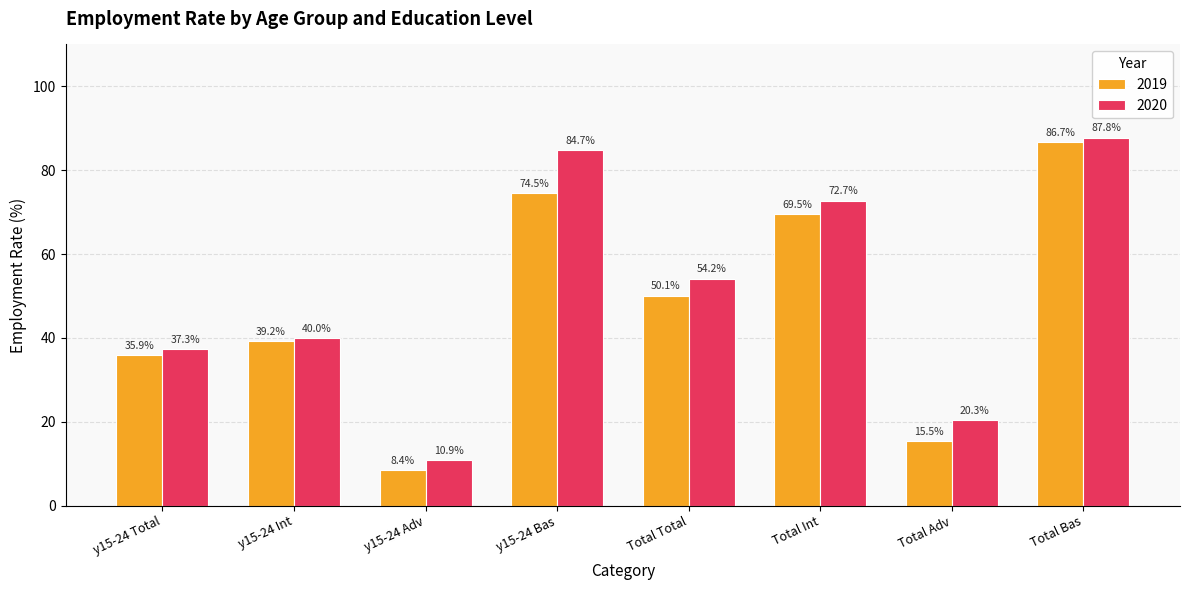

What is the value of the 2020 bar at the 8th from the left?

87.8